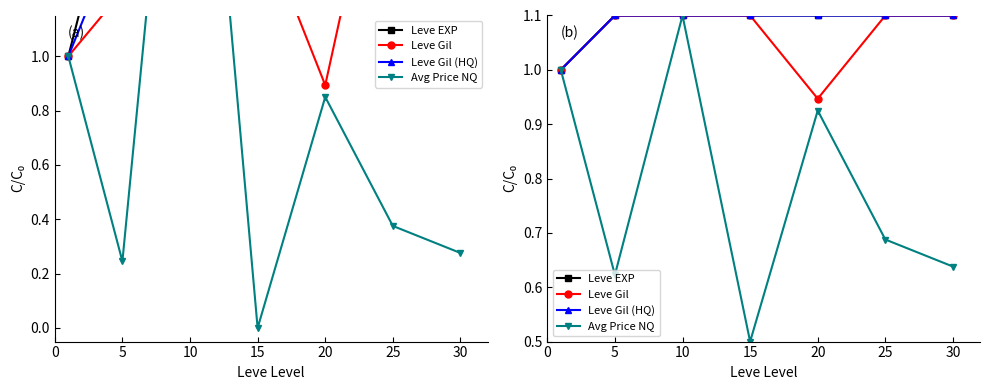

True or false: Leve Gil and Leve Gil (HQ) cross at least once.

False